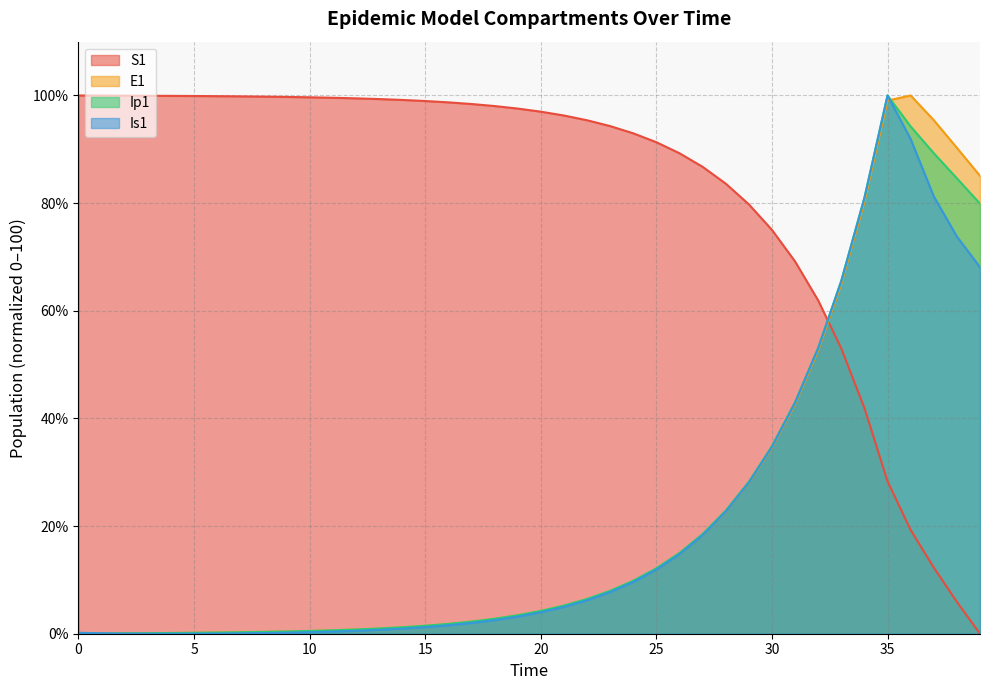

What is the approximate value of Is1 at 16?

1.6